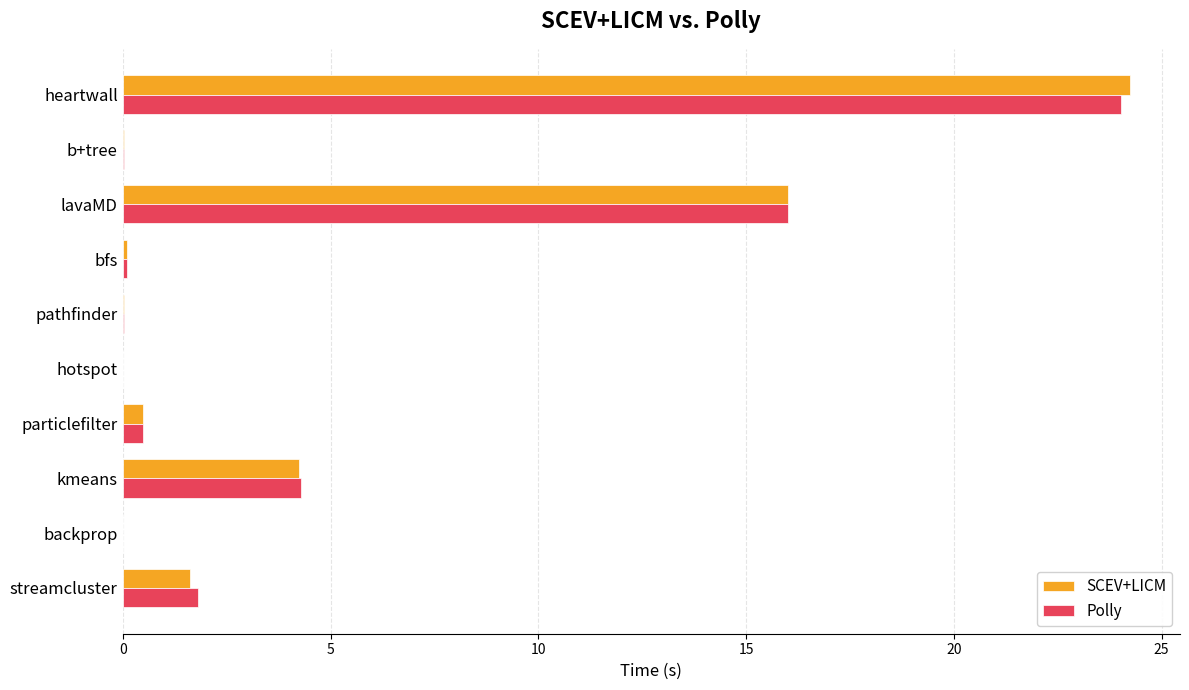

The value of Polly at heartwall is 24.0. True or false?

True